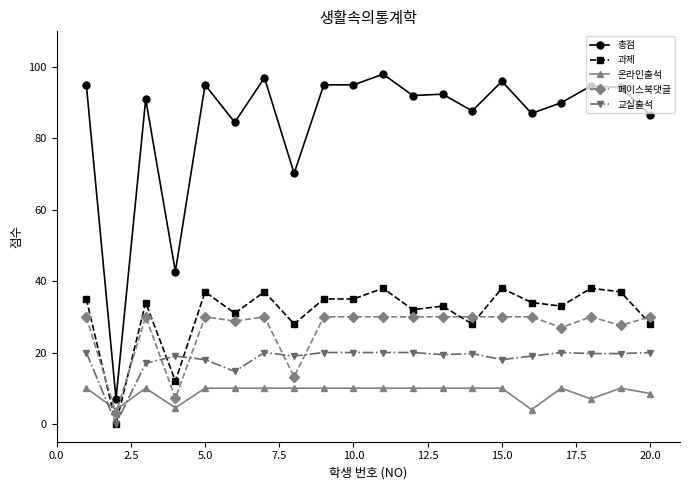

Which series has the widest spread of values?

총점